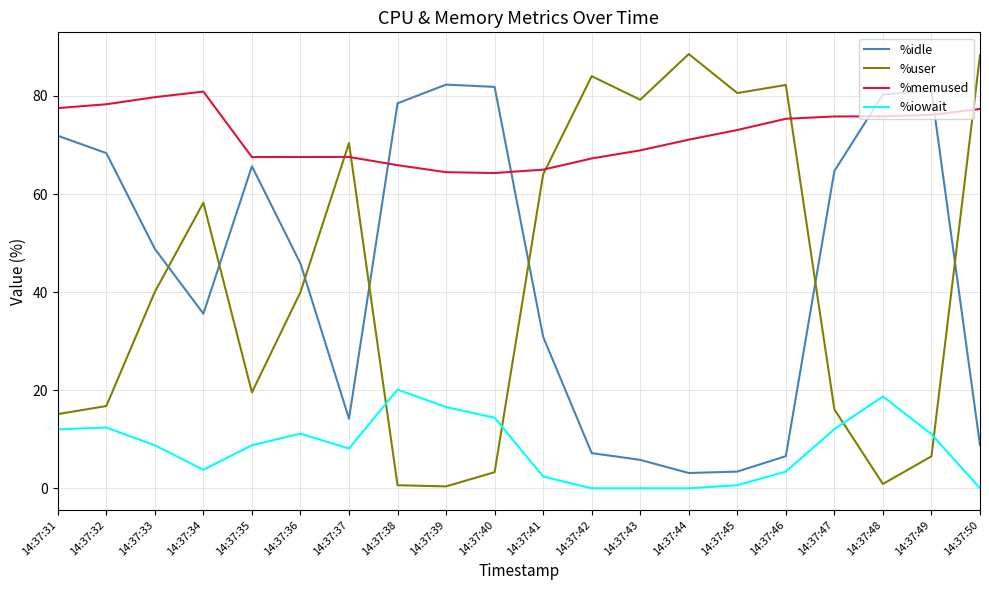

What is the spread (max minus min) of values at 14:37:34?

77.1